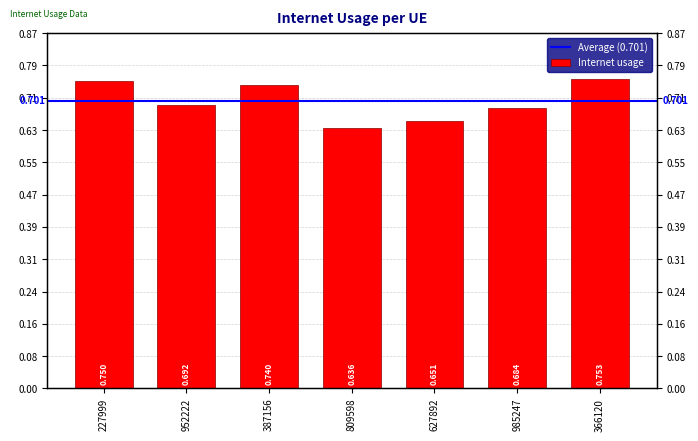

Which has a higher value, 627892 or 952222?

952222